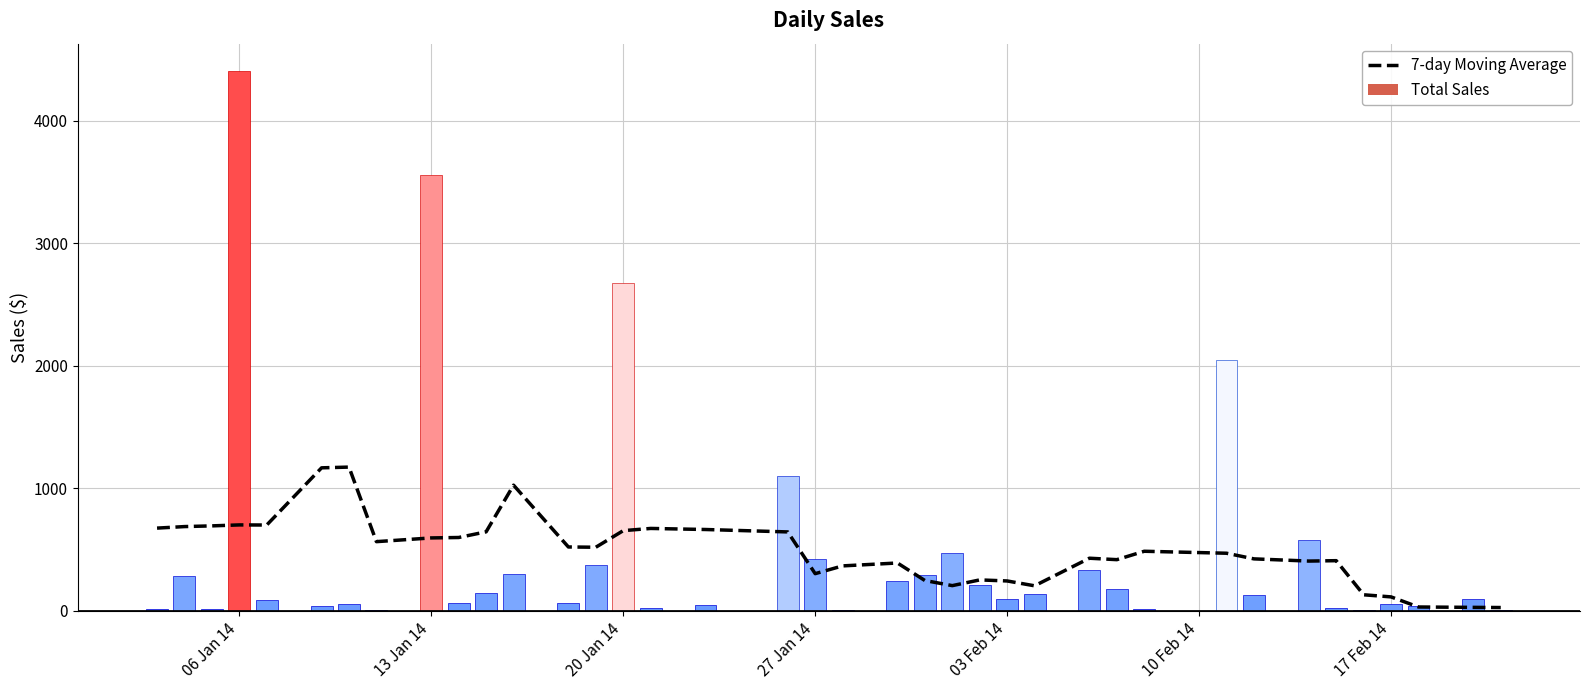

At which label does the data first exceed 487?

06 Jan 14